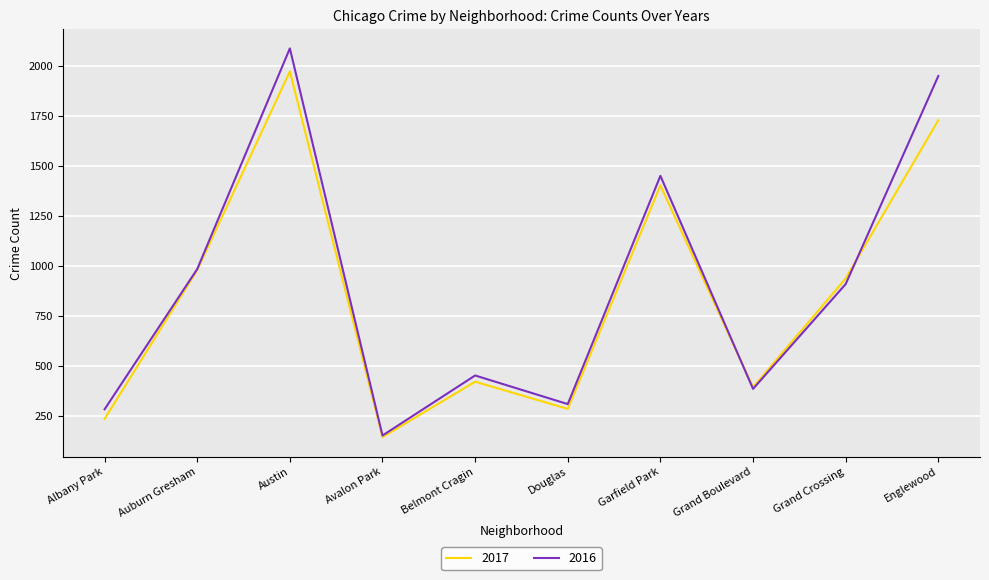

Which series changed the most between Belmont Cragin and Grand Crossing?

2017